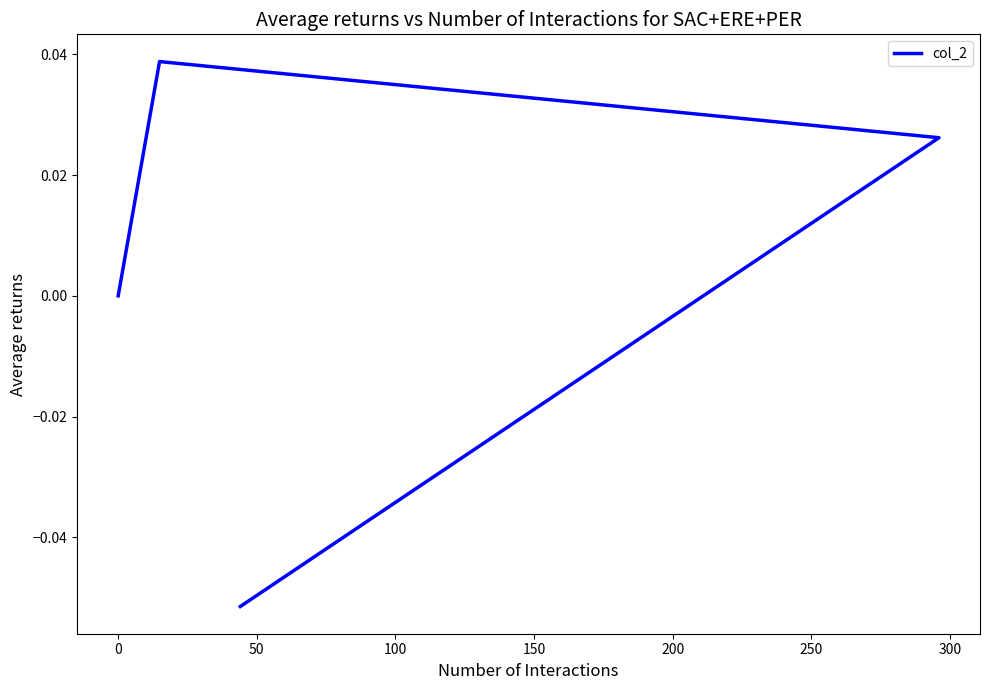

True or false: the data shows 0.0 at 0.

False